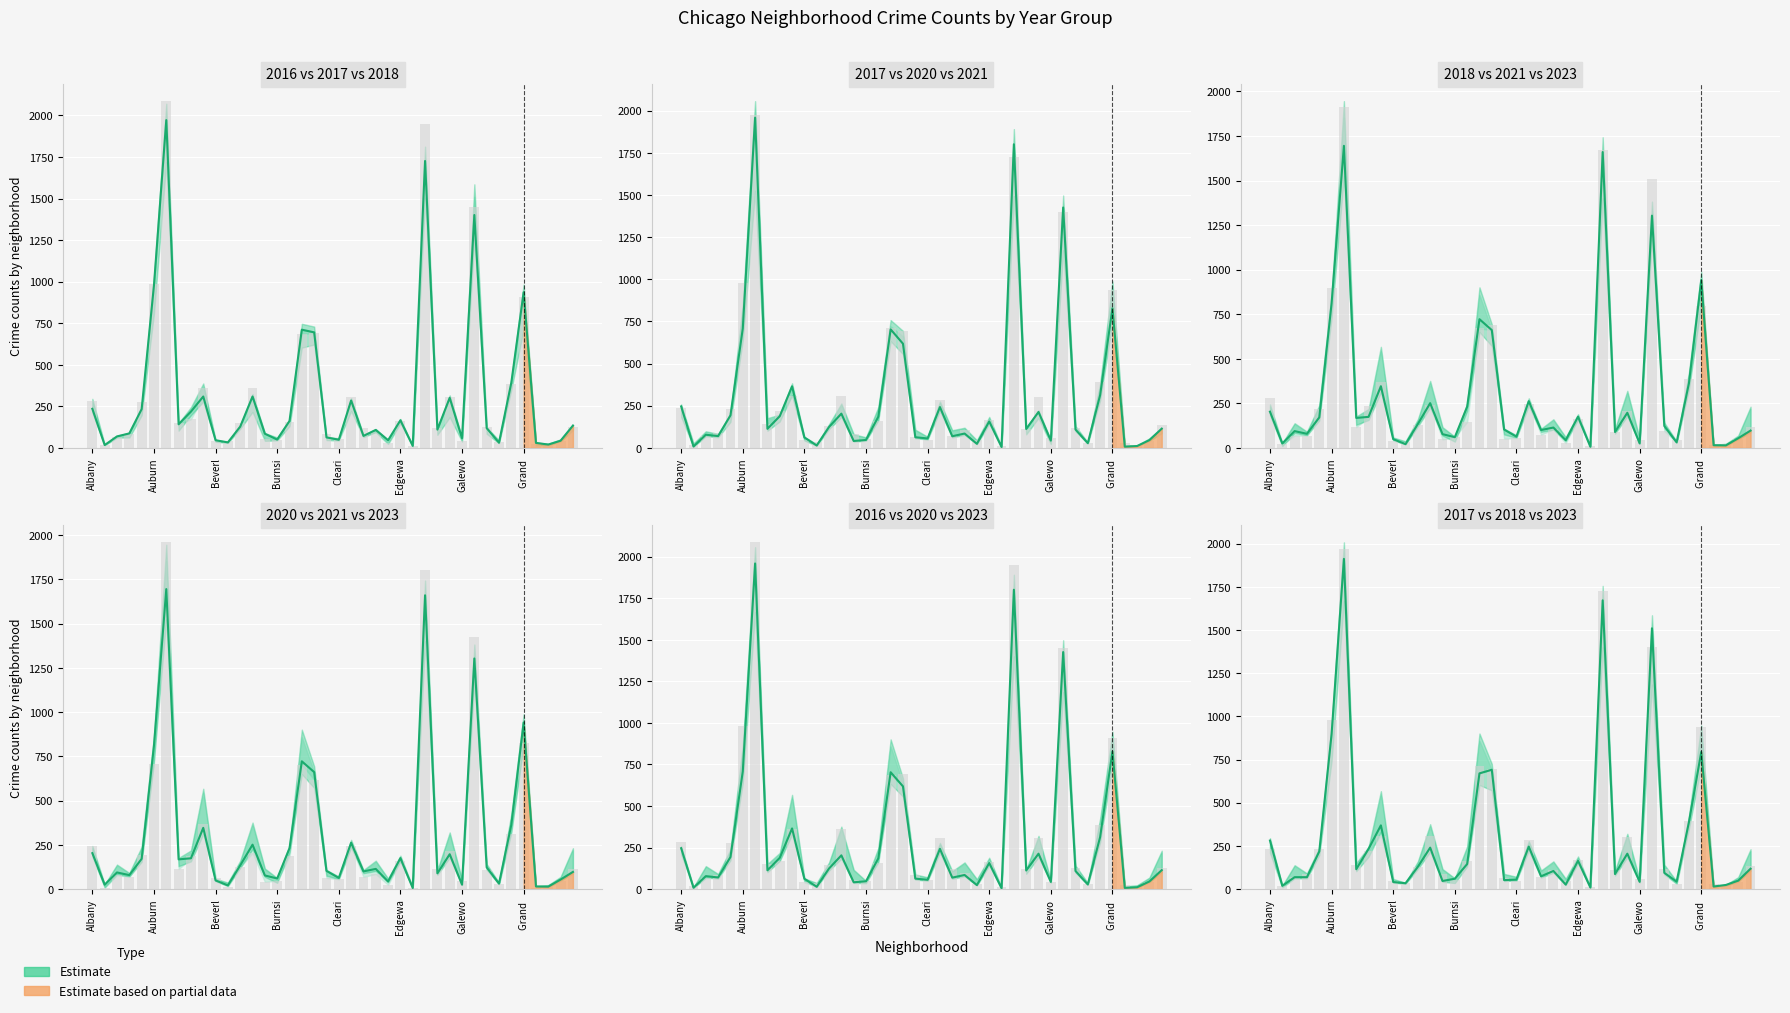

What is the greatest value displayed?

1972